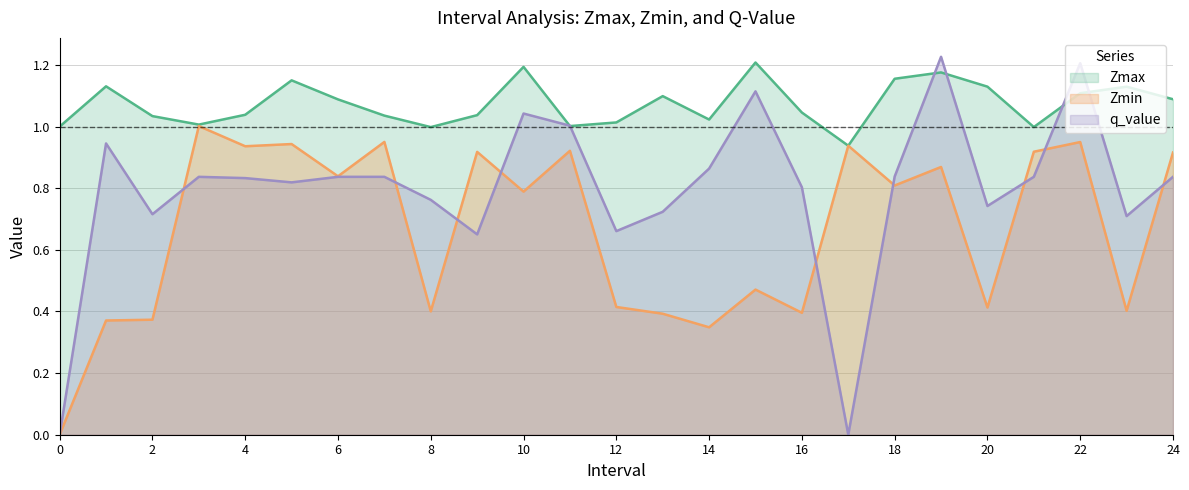

Where is the first local minimum for Zmax?

3